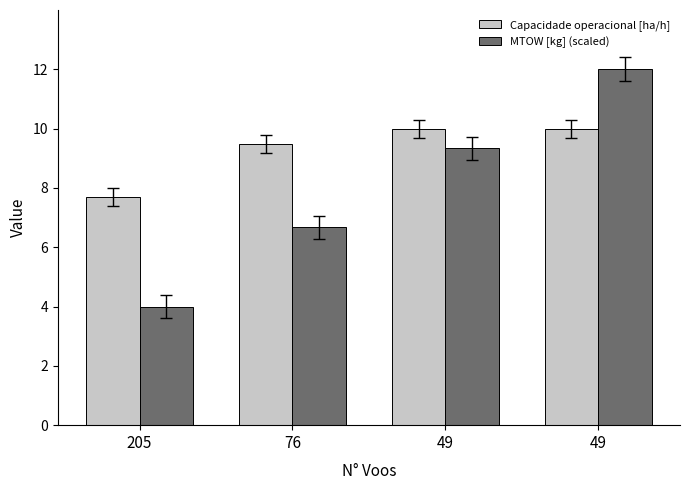

What is the minimum value shown in the chart?

4.0